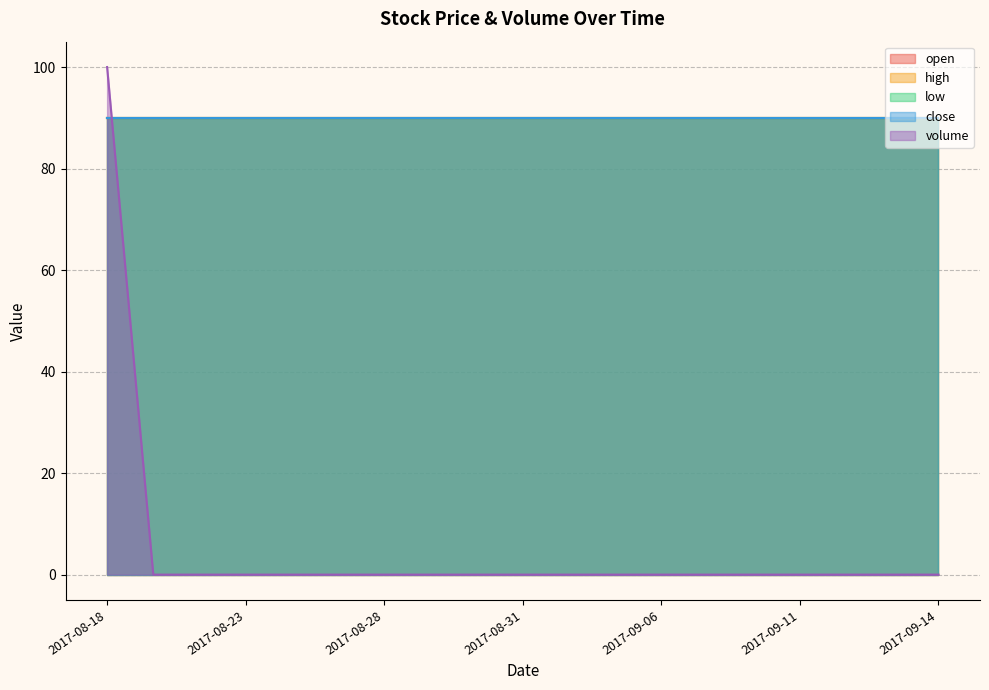

Which series changed the most between 2017-09-05 and 2017-09-07?

open